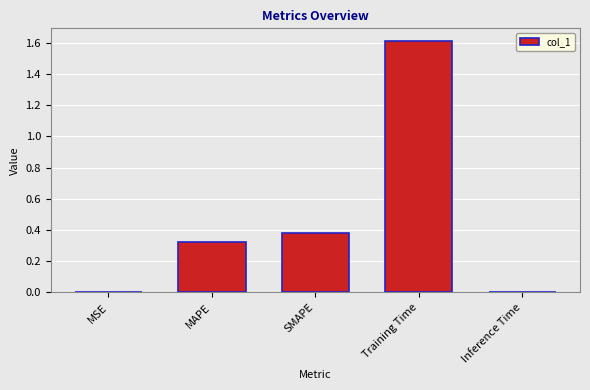

What is the sum of all values?

2.3